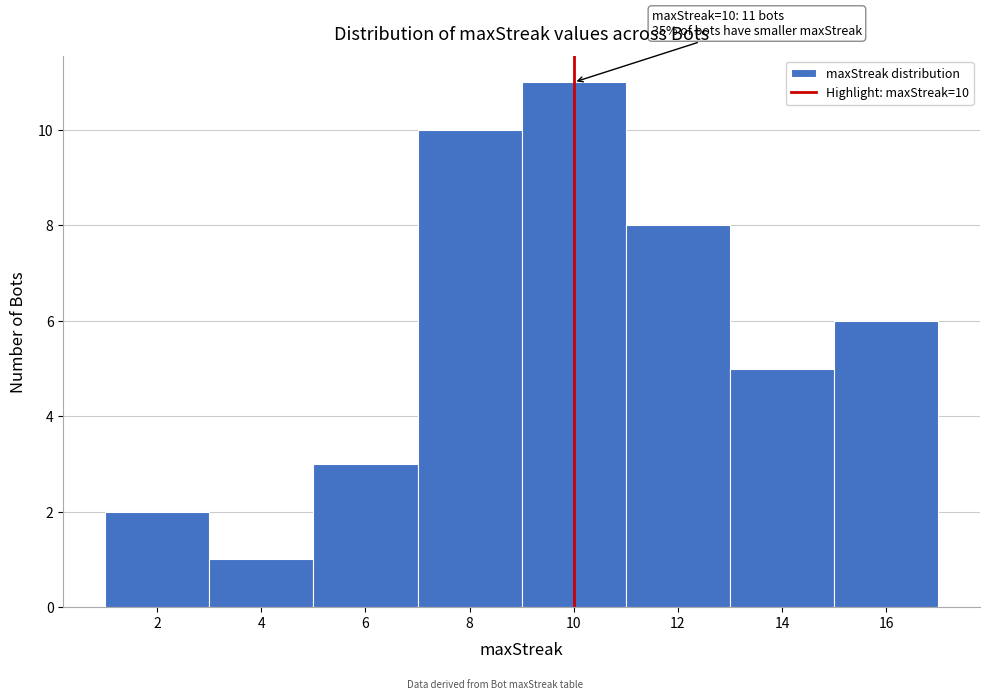

Over which range of the x-axis is the bar tallest?

9 to 11